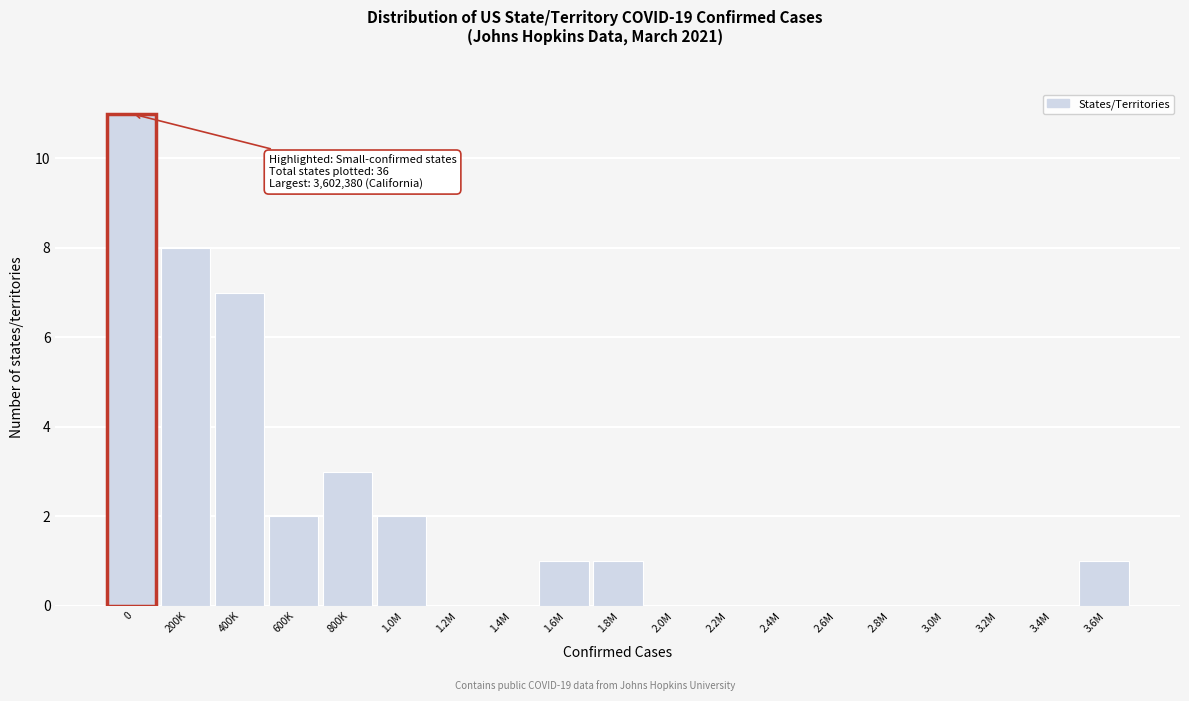

Reading left to right, list all the values displayed in this chart.

0=11	200K=8	400K=7	600K=2	800K=3	1.0M=2	1.2M=0	1.4M=0	1.6M=1	1.8M=1	2.0M=0	2.2M=0	2.4M=0	2.6M=0	2.8M=0	3.0M=0	3.2M=0	3.4M=0	3.6M=1